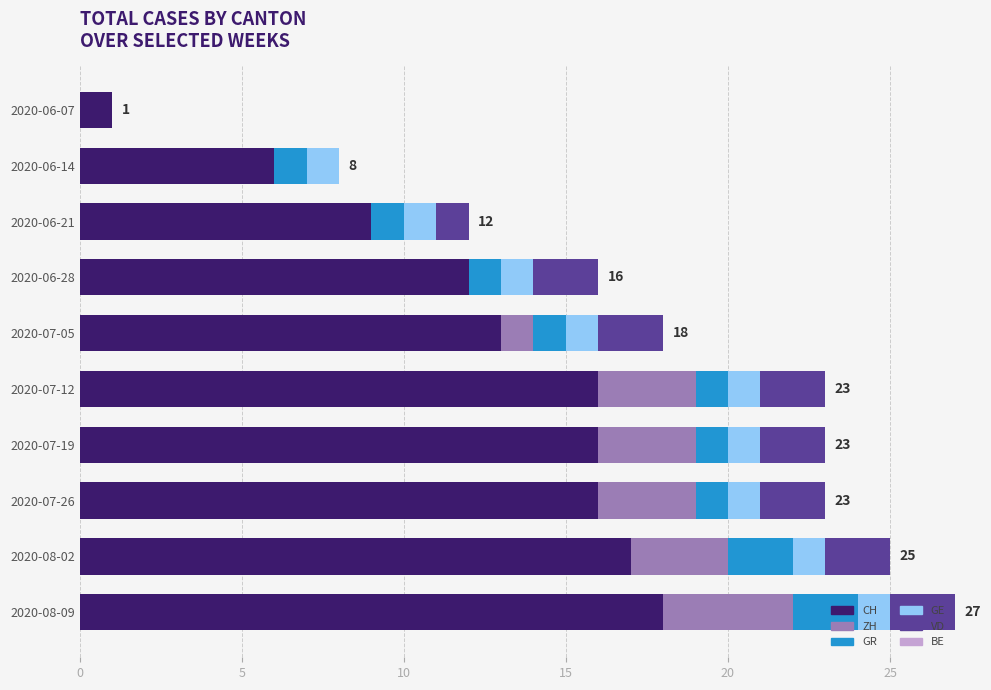

What is the sum of the CH values at 2020-06-14 and 2020-07-26?

22